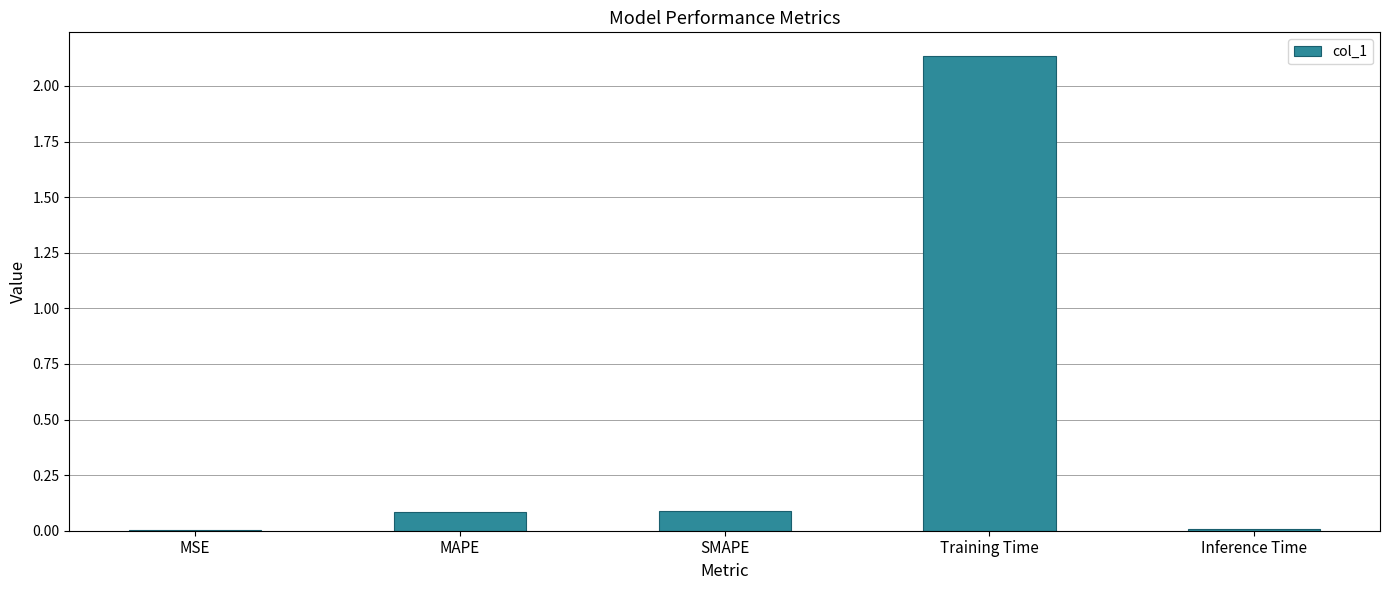

The chart shows a value of 0.6 at Training Time. True or false?

False